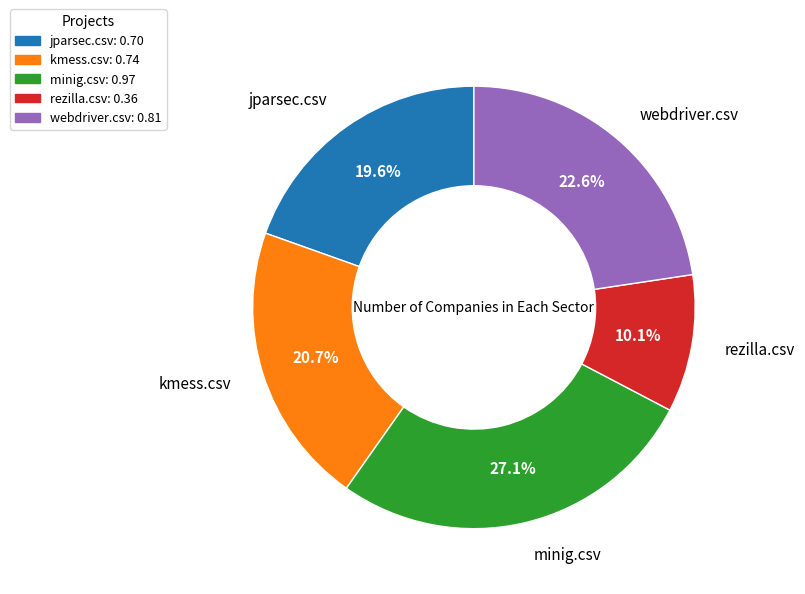

Which has a higher value, kmess.csv or minig.csv?

minig.csv